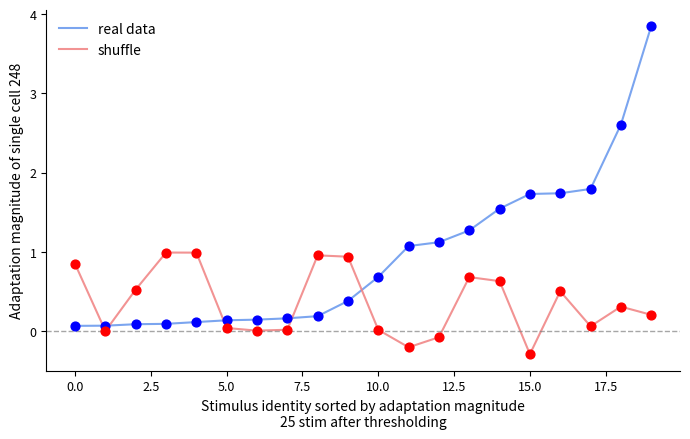

Which series has the widest spread of values?

real data